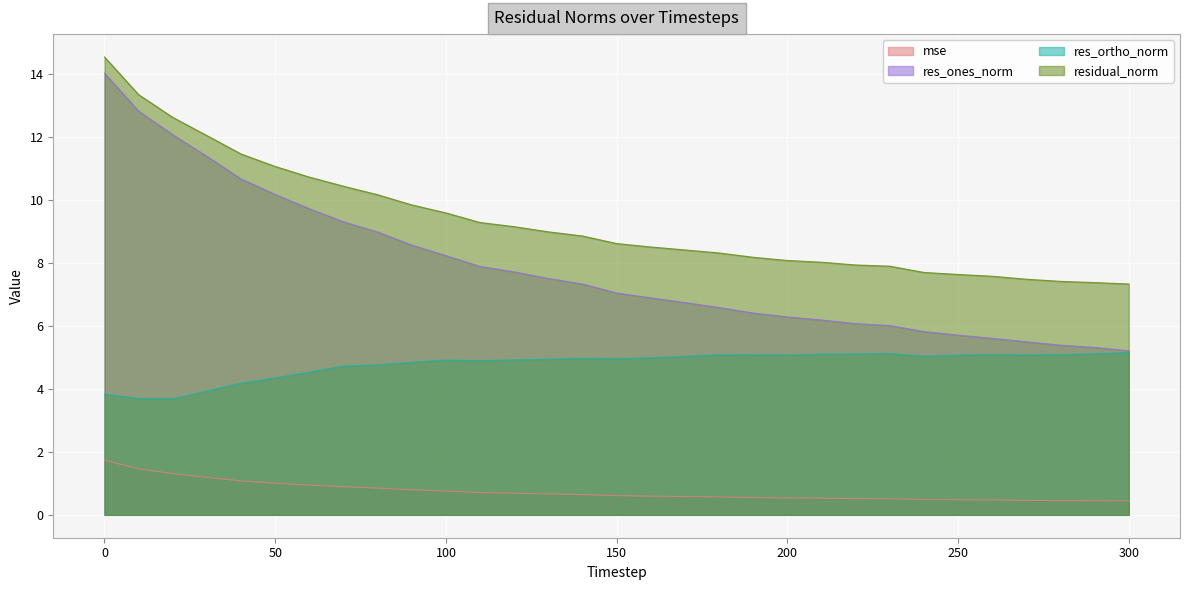

Which series has the largest total across all categories?

residual_norm